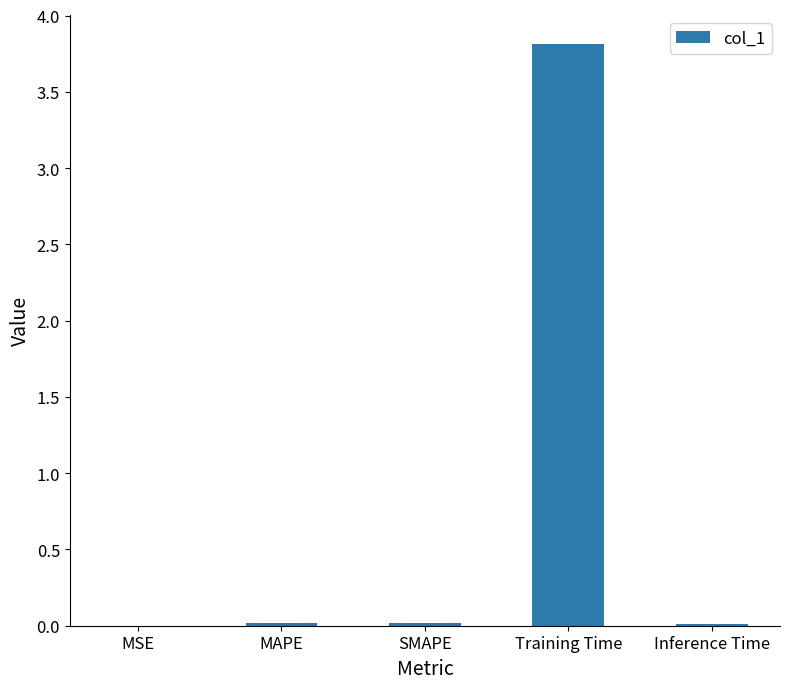

Which label corresponds to the largest value in the chart?

Training Time